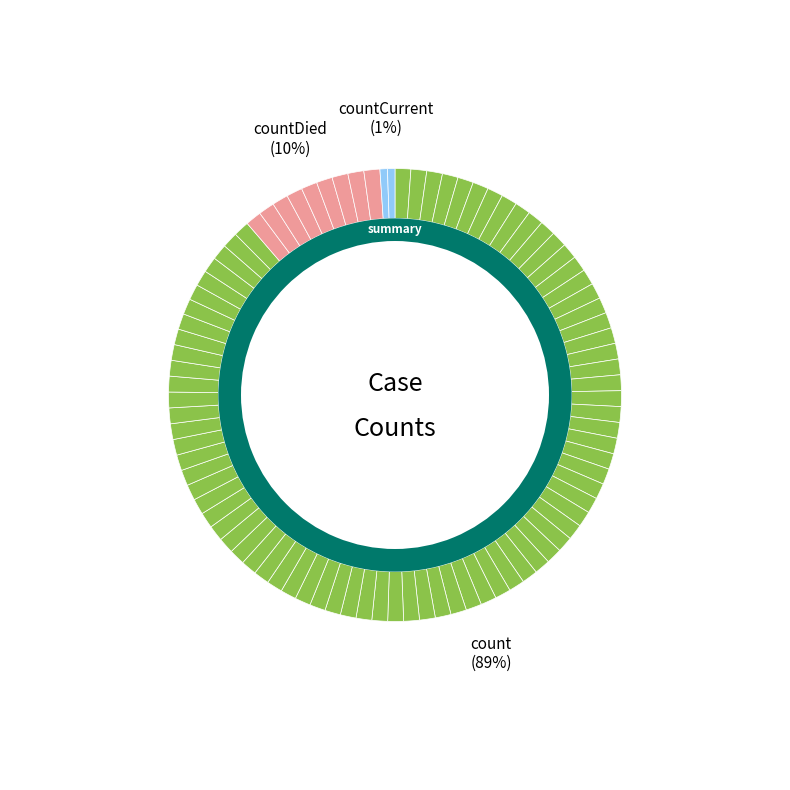

What percentage is NOT represented by count?

11.3%